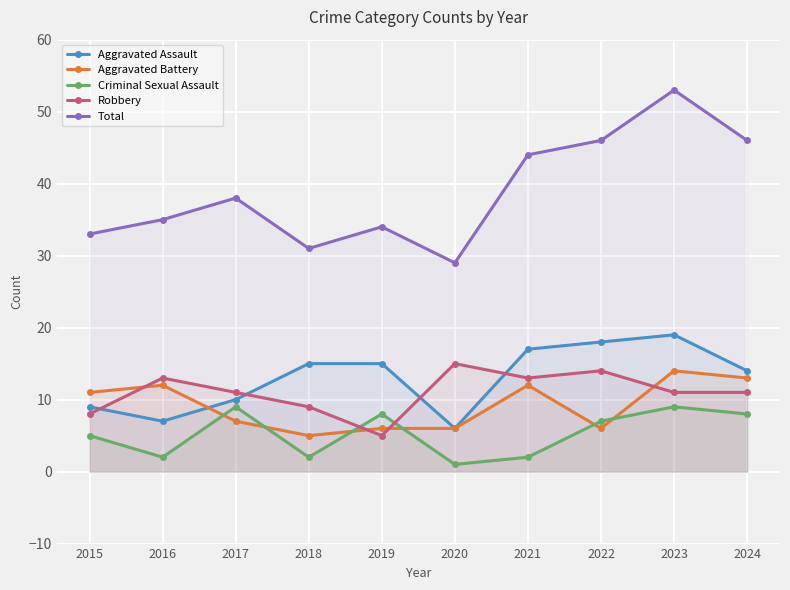

What is the difference between the maximum and minimum values in the Robbery series?

10